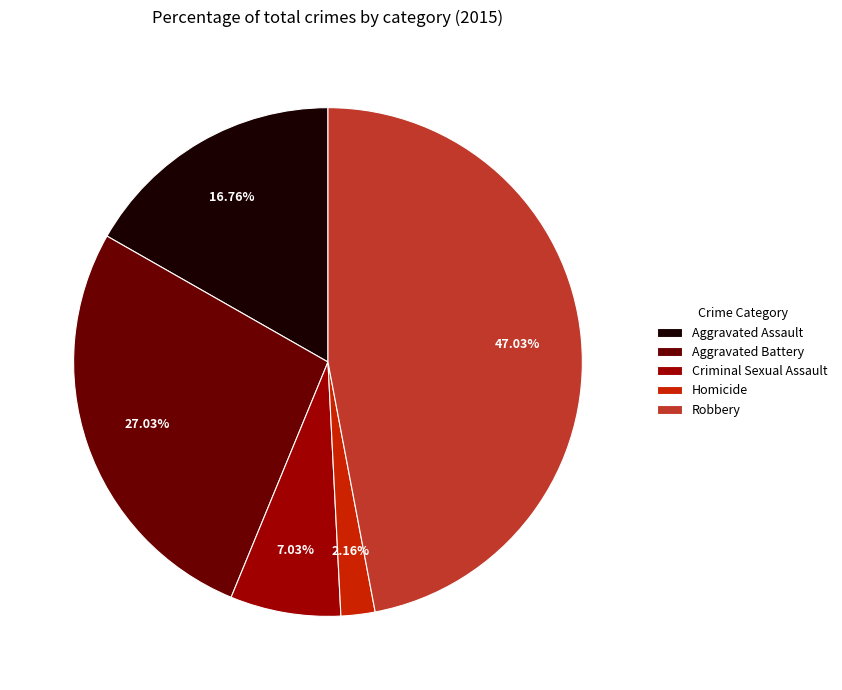

Rank the categories by value from highest to lowest.

Robbery, Aggravated Battery, Aggravated Assault, Criminal Sexual Assault, Homicide